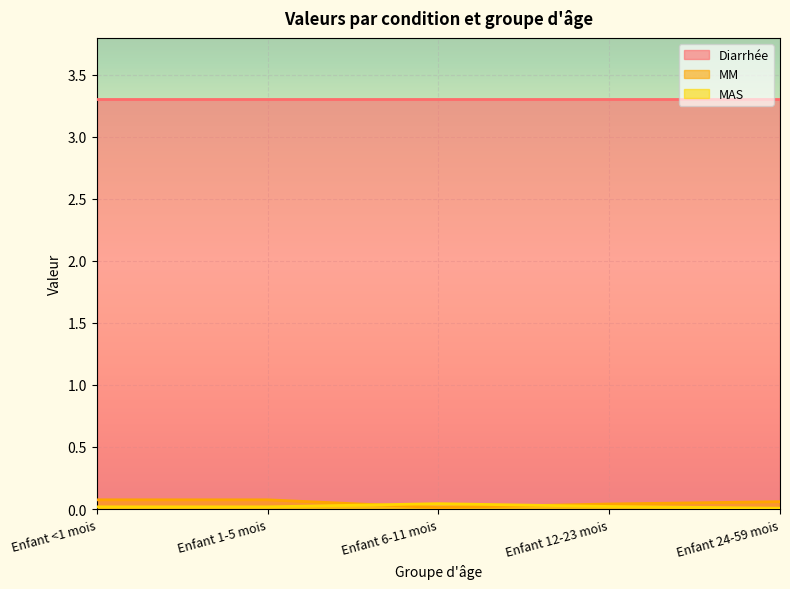

Does the chart display data point markers on the line(s)?

No